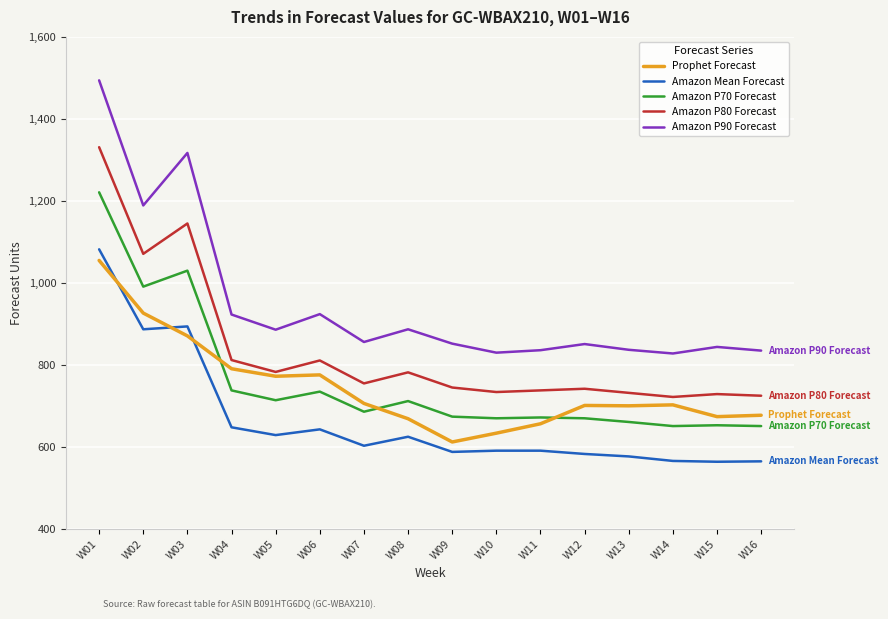

The value of Amazon P80 Forecast at W04 is 241.5. True or false?

False